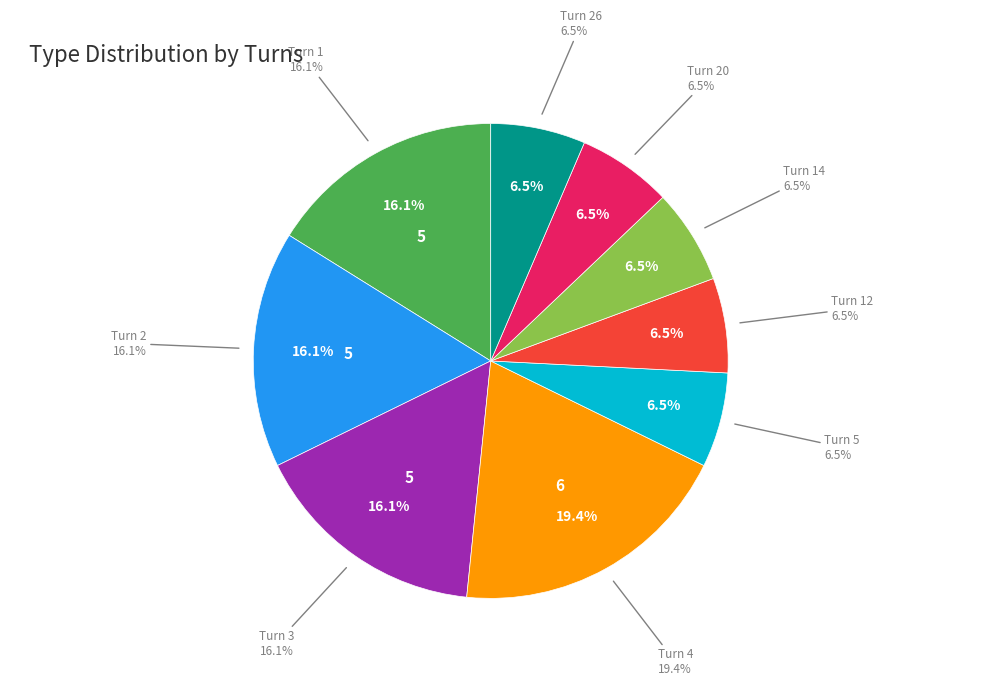

What is the smallest slice in the pie chart?

5